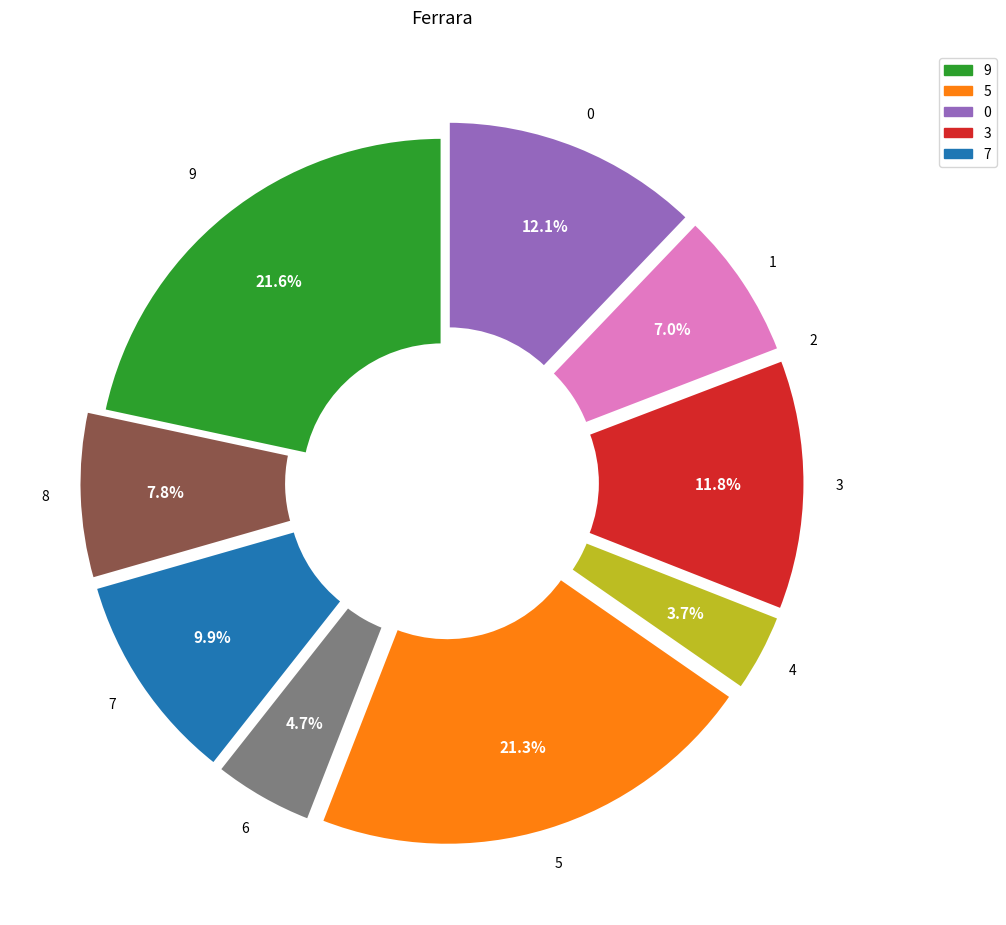

Does any single category account for the majority?

No